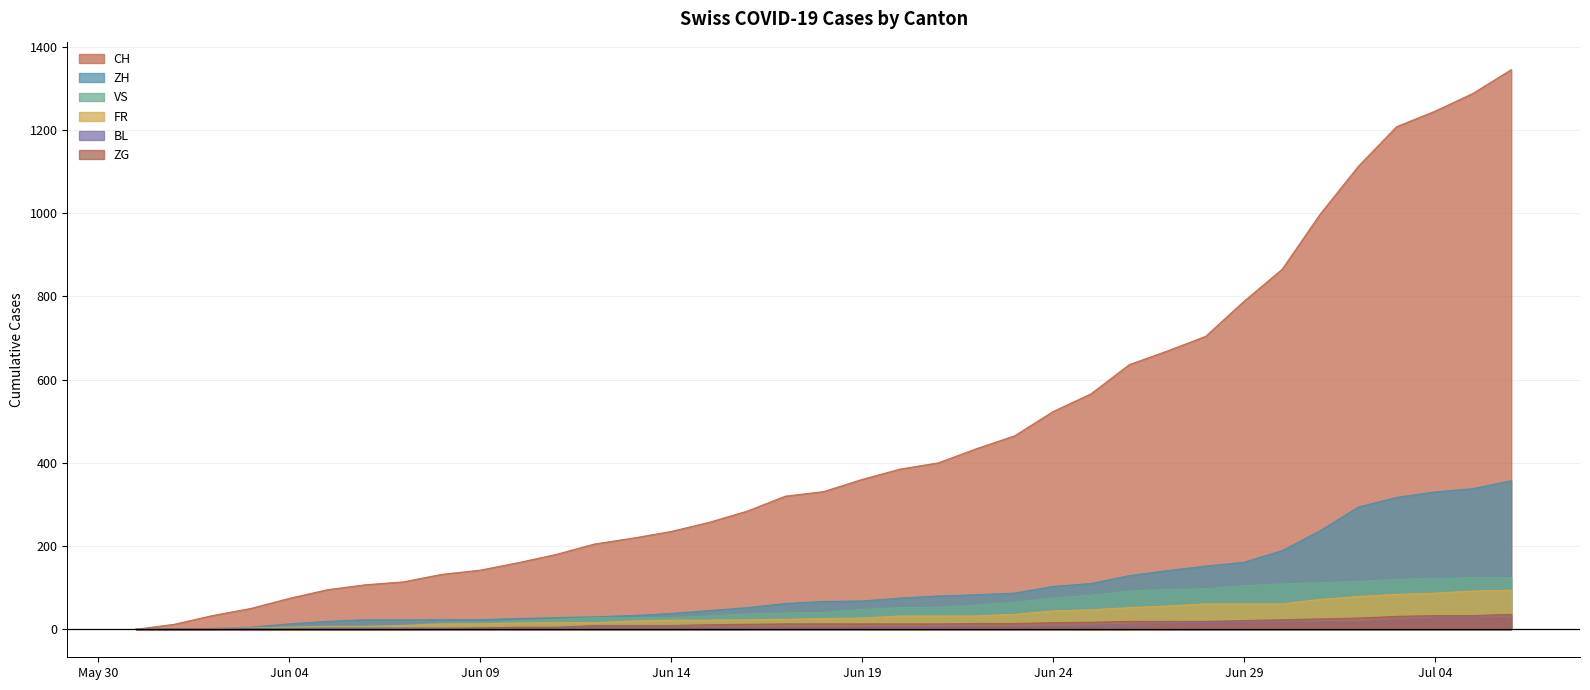

At which label does ZG reach its minimum?

2020-05-31